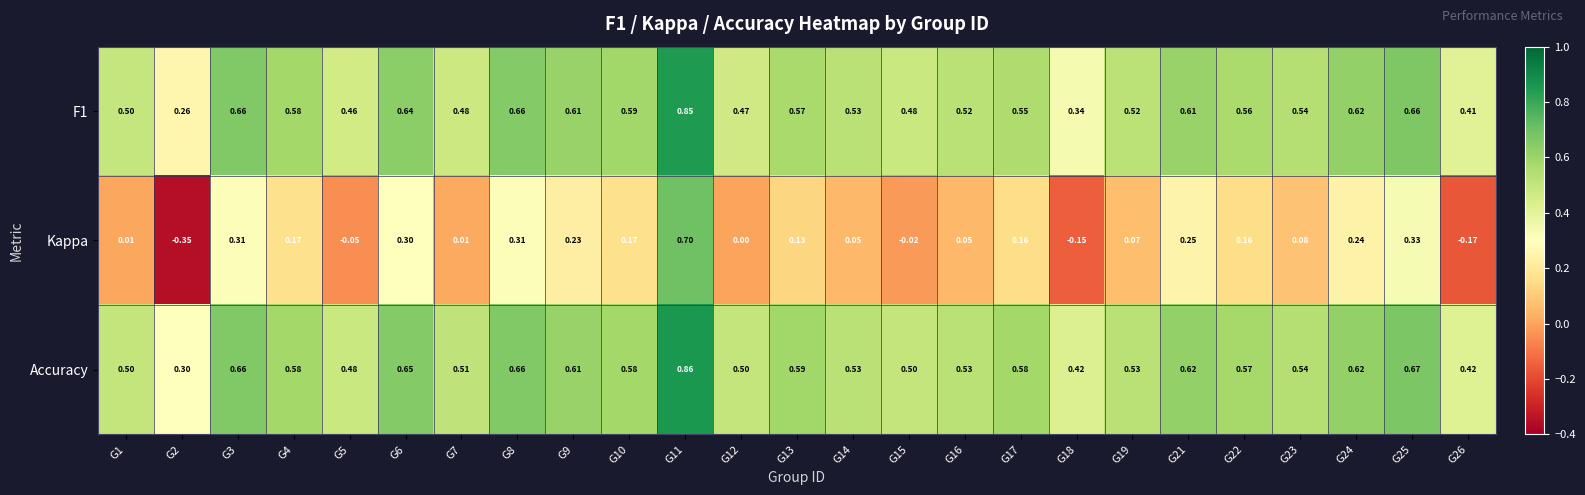

Which series has the largest total across all categories?

Accuracy